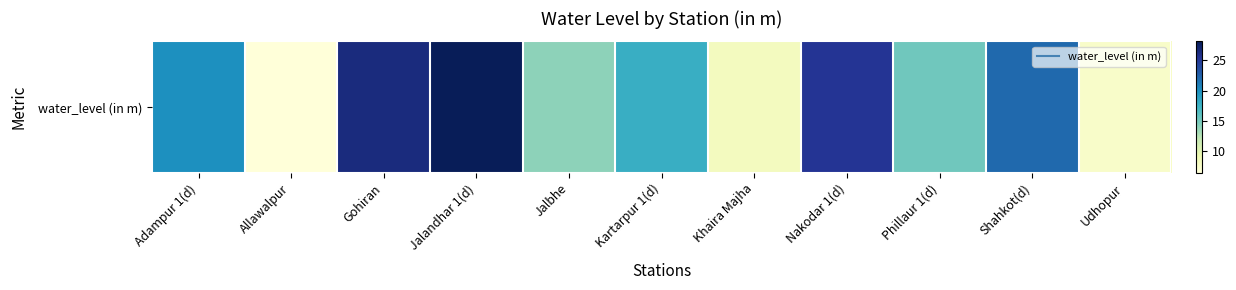

What is the minimum value shown in the chart?

6.3